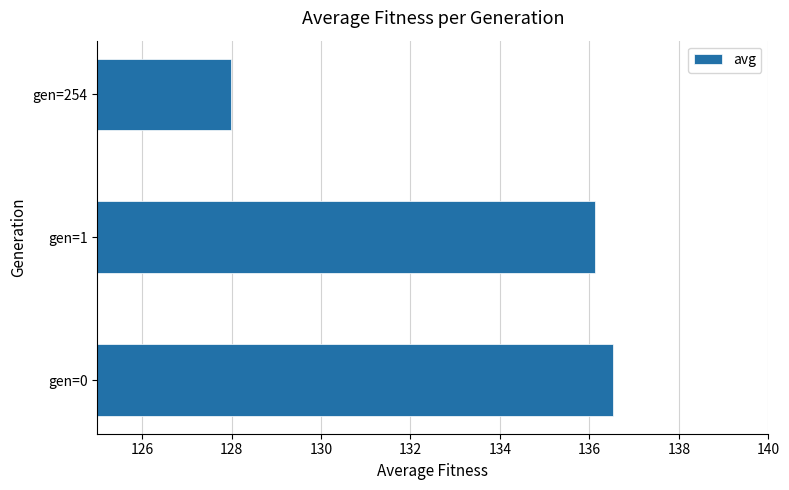

What is the minimum value shown in the chart?

128.0